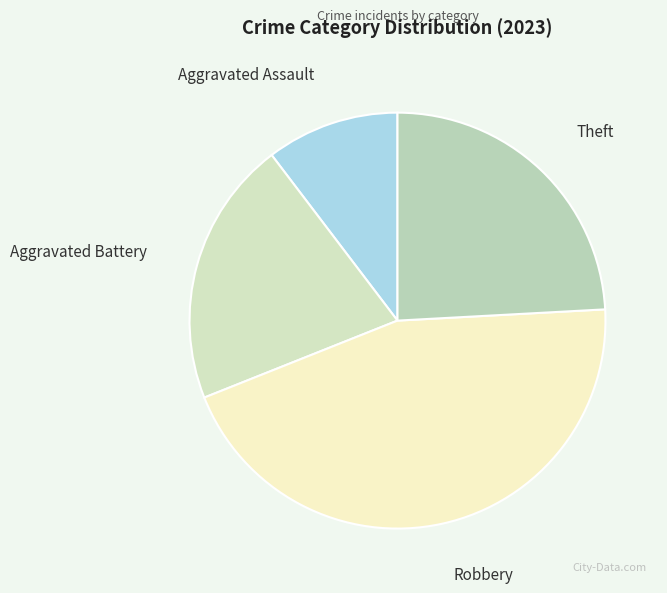

True or false: Robbery accounts for 45% of the total.

True